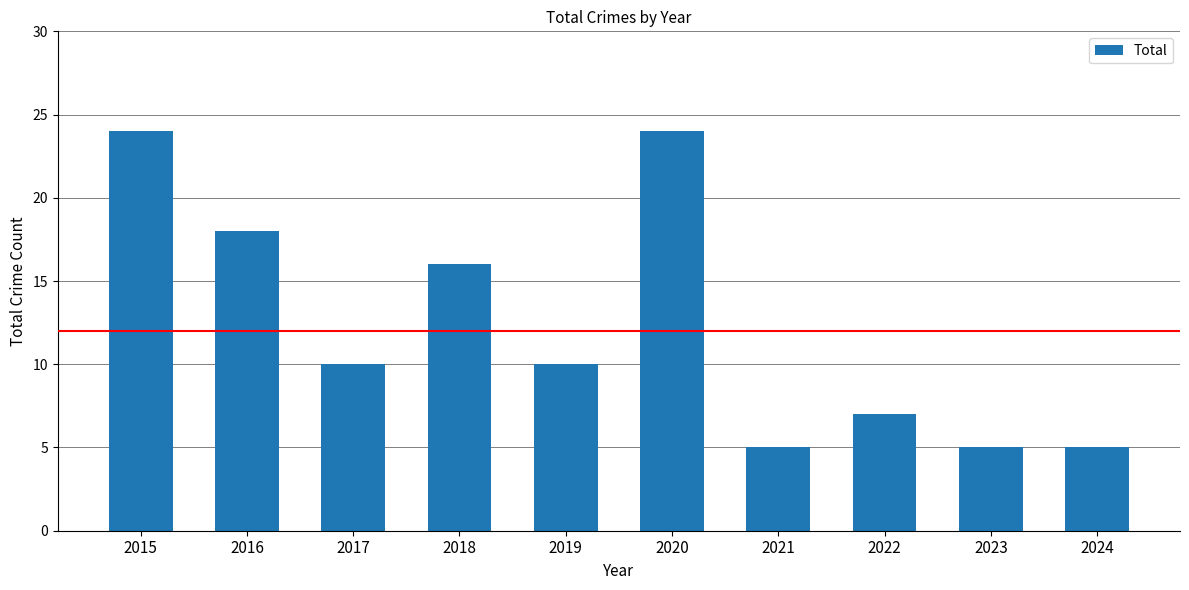

What is the value of the 1st bar from the left?

24